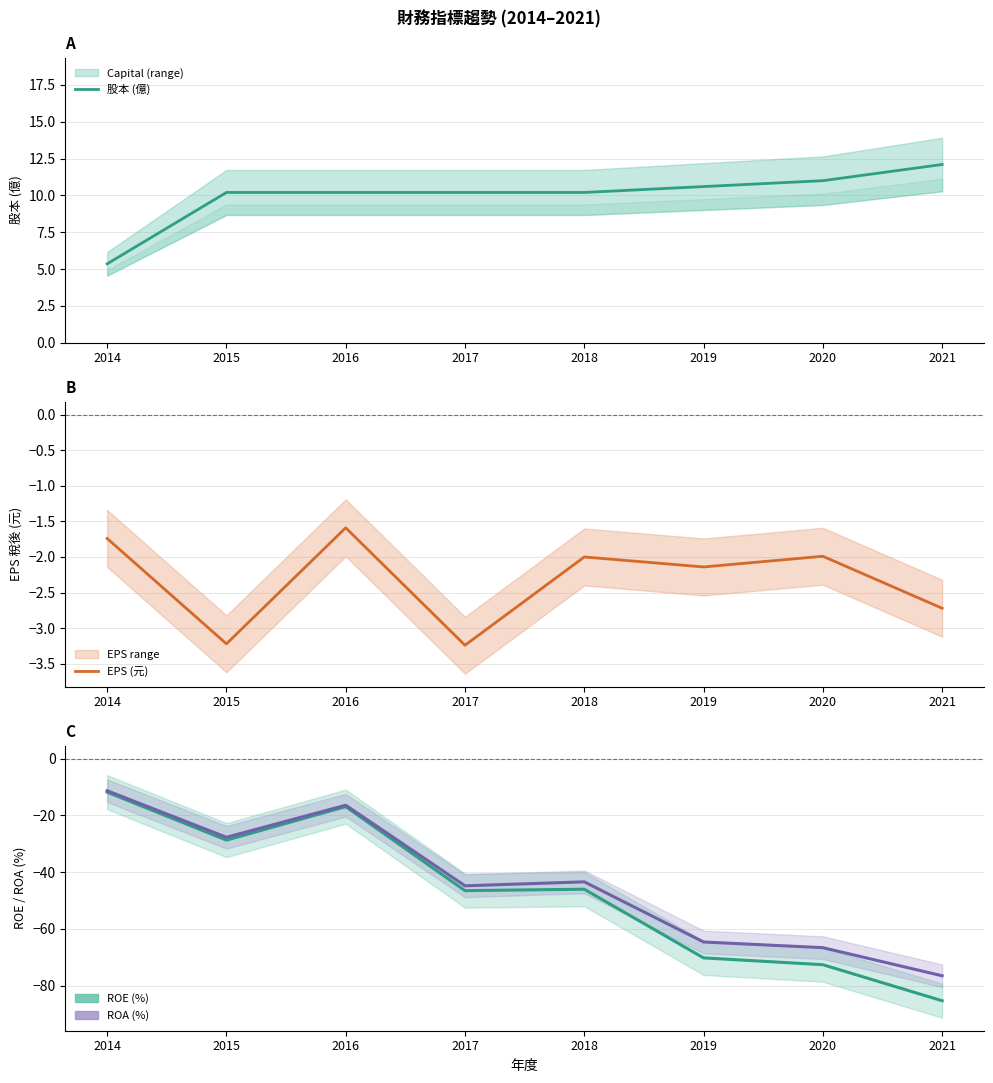

How many lines are shown in the chart?

4